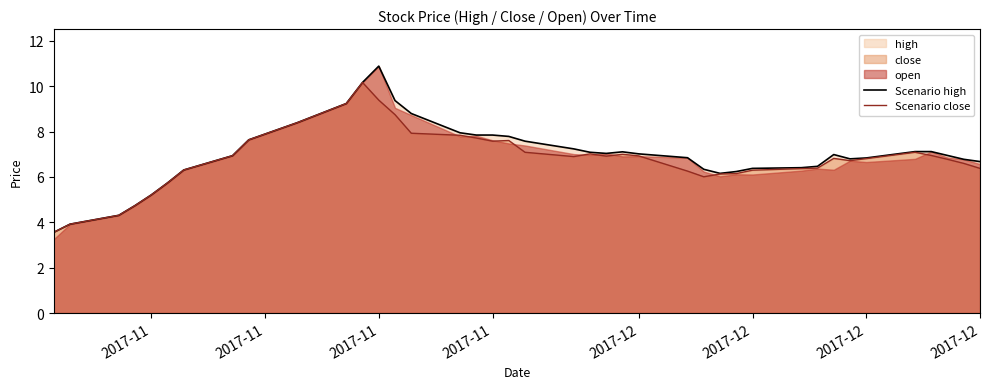

Which series has the largest total across all categories?

Scenario high